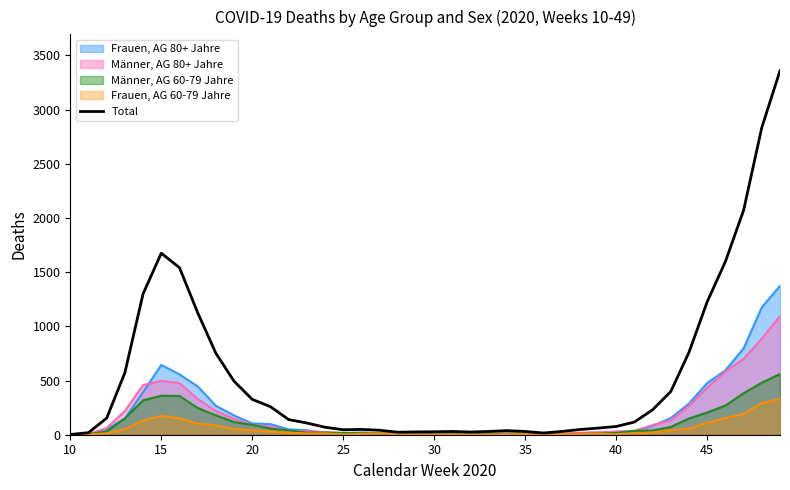

What is the smallest value displayed?

0